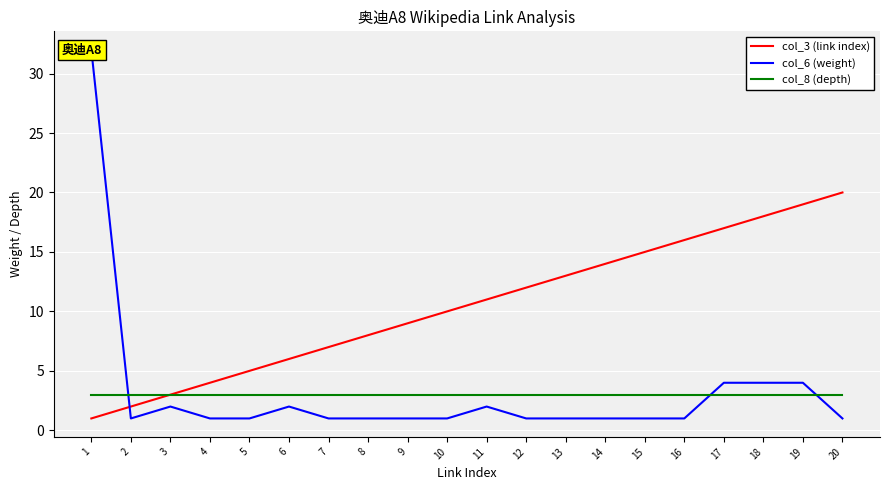

Rank the series at 2 from highest to lowest value.

col_8 (depth), col_3 (link index), col_6 (weight)